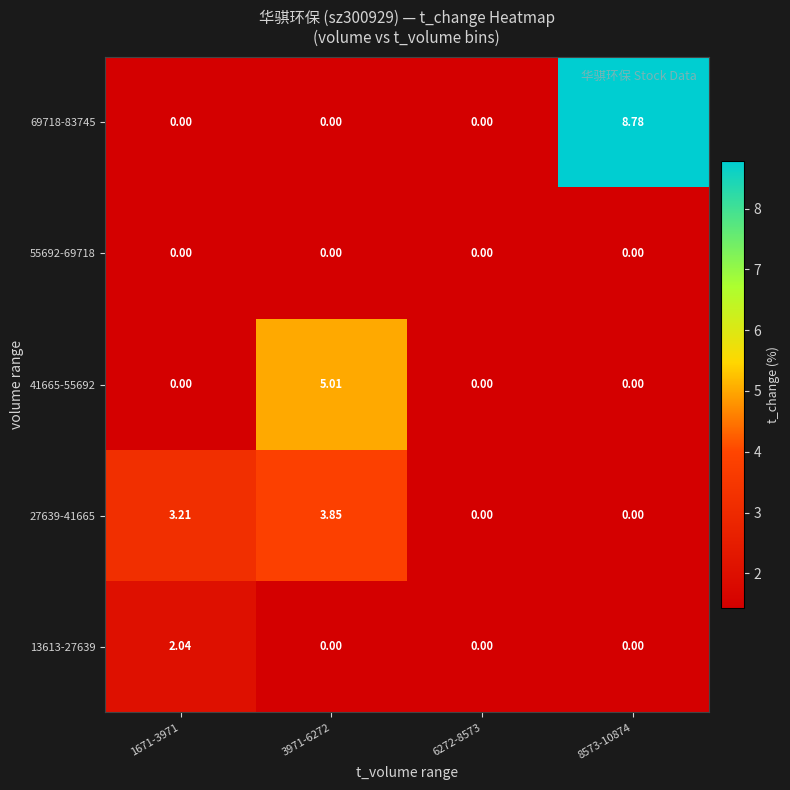

At which category is the sum across all series the highest?

3971-6272